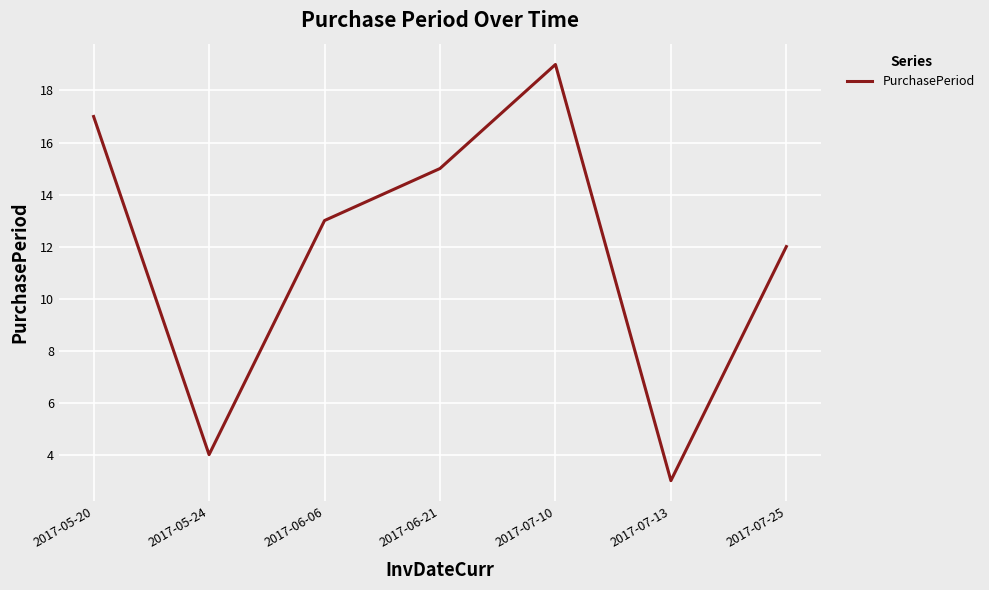

At which category does the data reach its first local peak?

2017-07-10